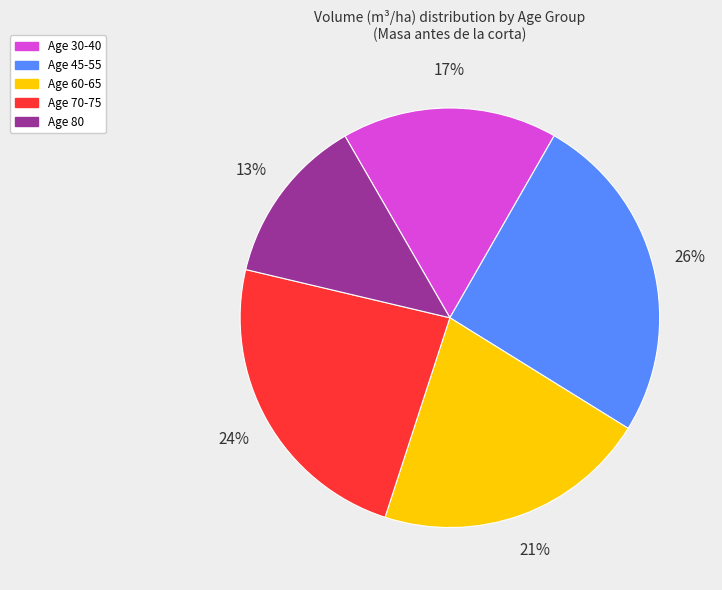

To the nearest percent, what is the average slice percentage?

20%